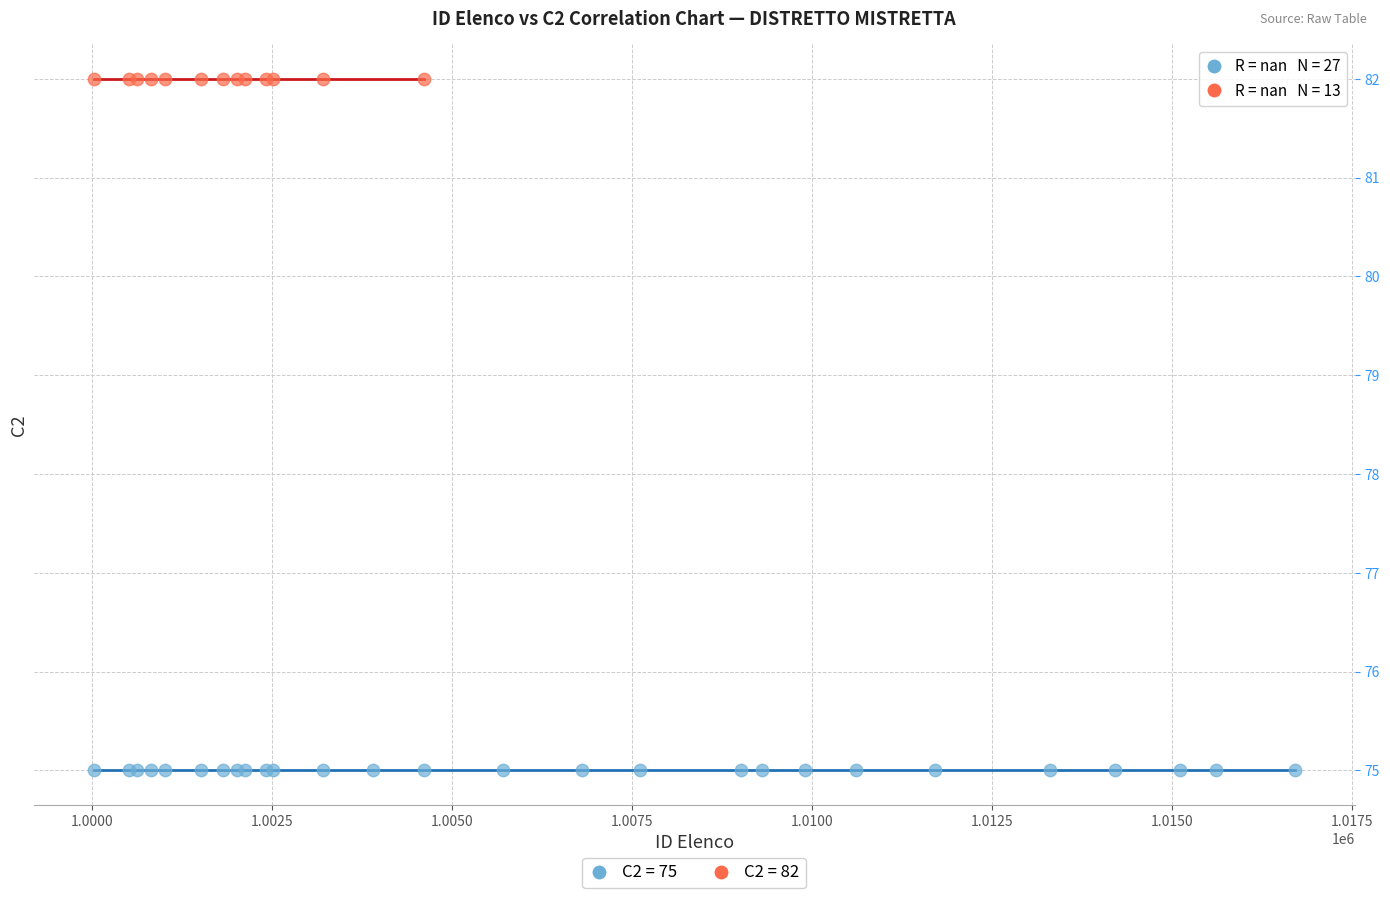

Which series contains the highest Y value?

C2 = 82